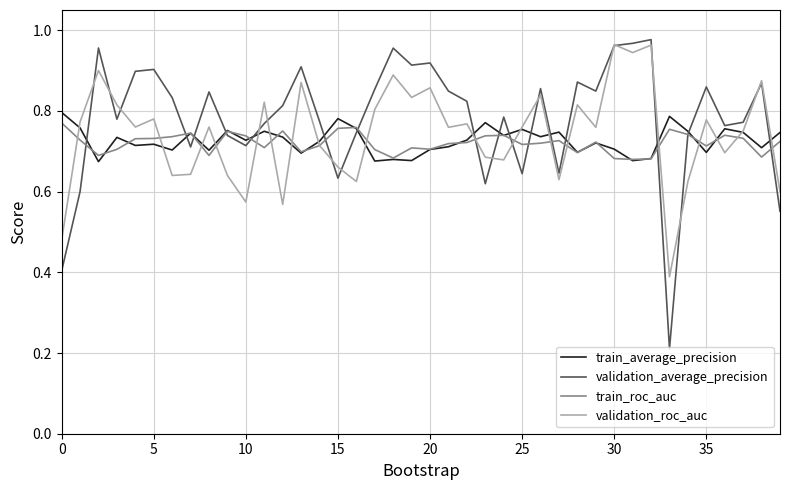

What is the difference between the maximum and minimum values in the train_average_precision series?

0.1